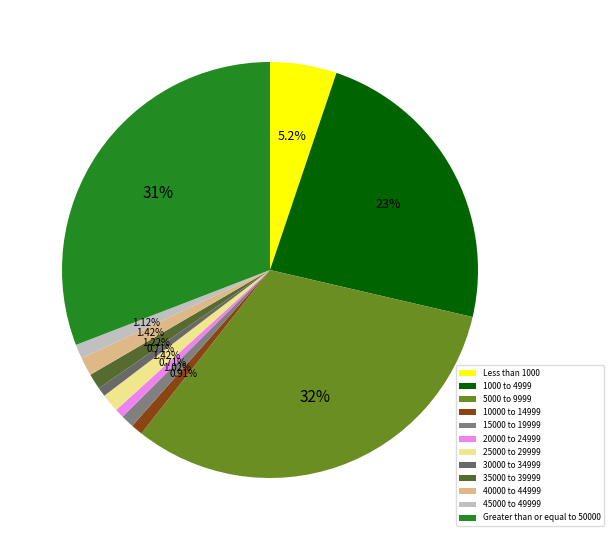

How much of the chart is everything except Less than 1000?

94.8%